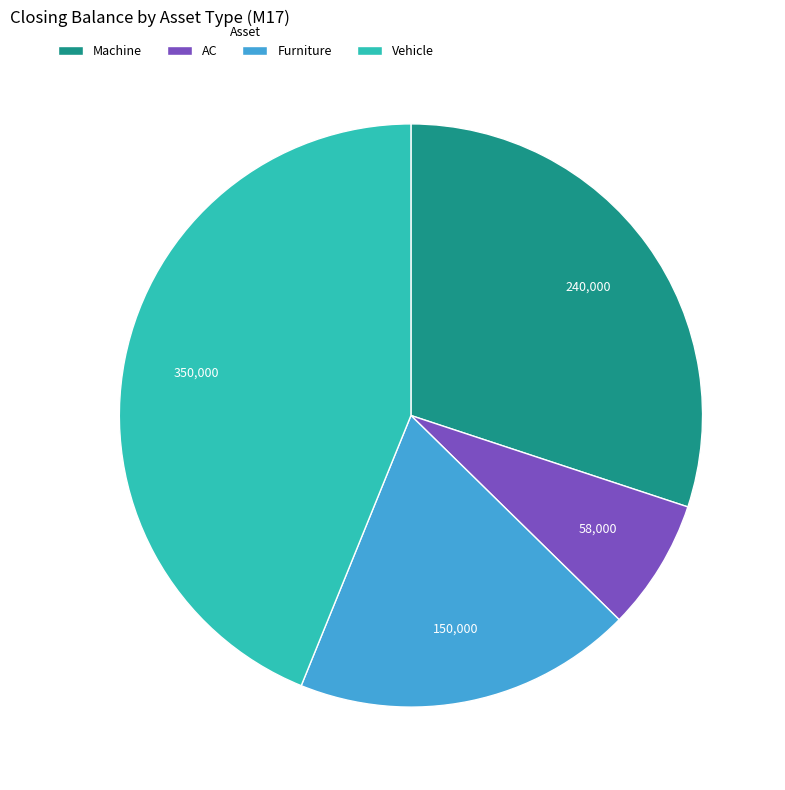

Which category has the smallest portion of the pie?

AC